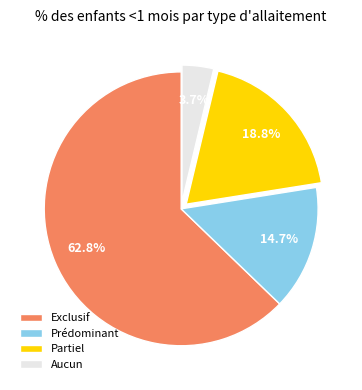

What is the smallest slice in the pie chart?

Aucun